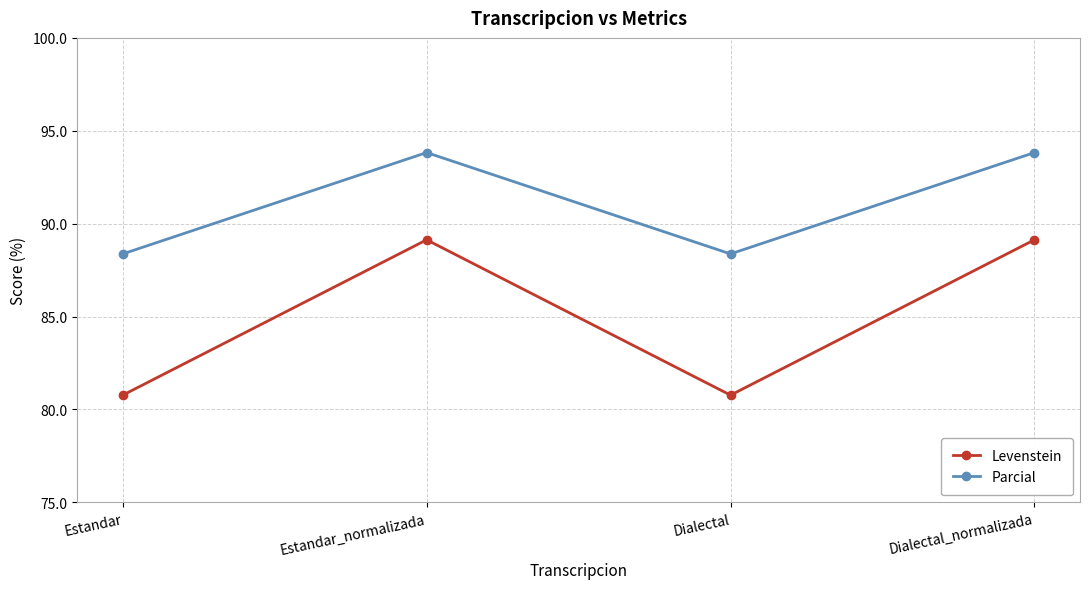

Which series has the widest spread of values?

Levenstein